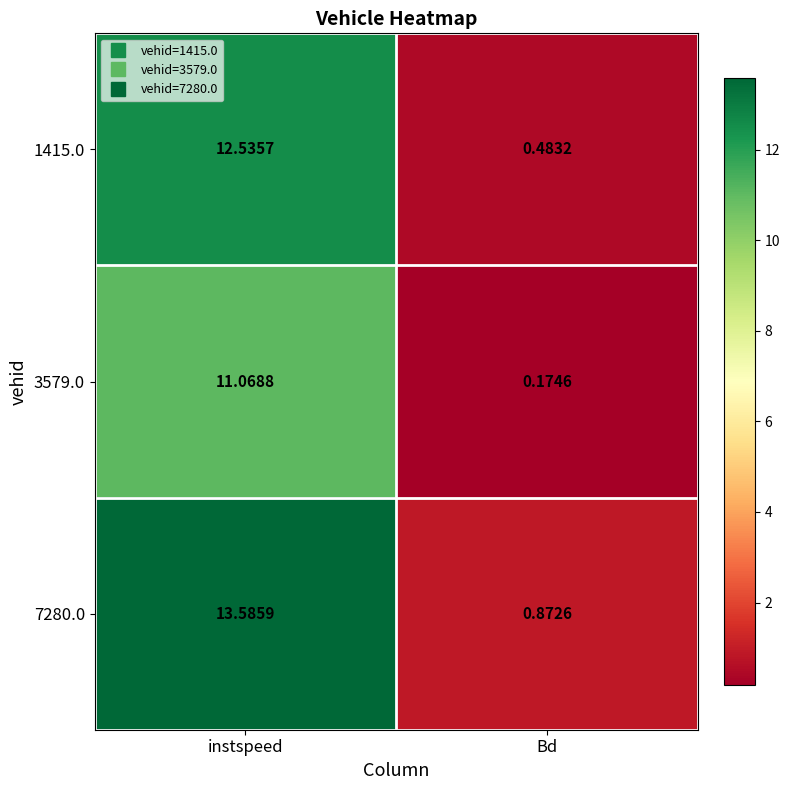

List the series in order of their overall mean, lowest first.

3579.0, 1415.0, 7280.0